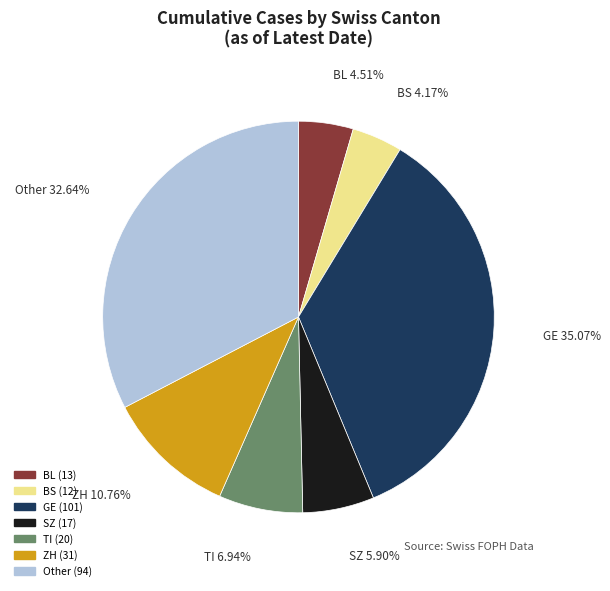

How many slices are in this pie chart?

7